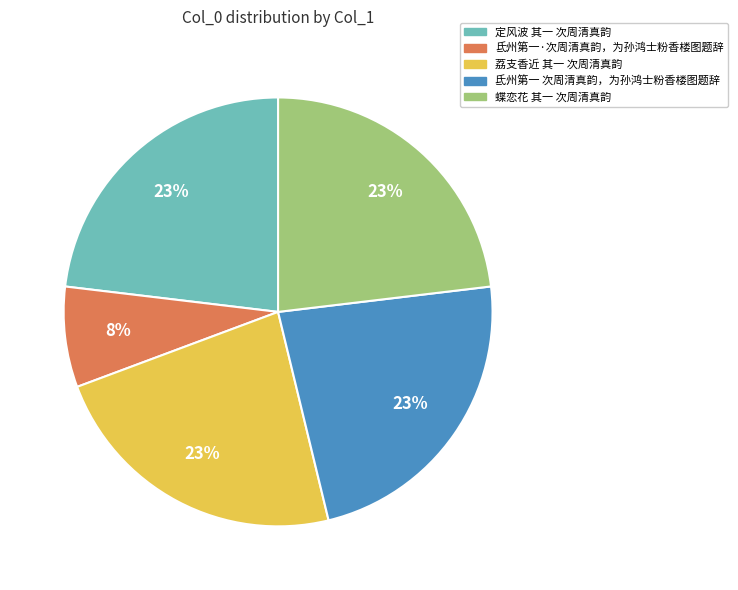

What is the ratio of the value at 定风波 其一 次周清真韵 to the value at 氐州第一 次周清真韵，为孙鸿士粉香楼图题辞?

1.0